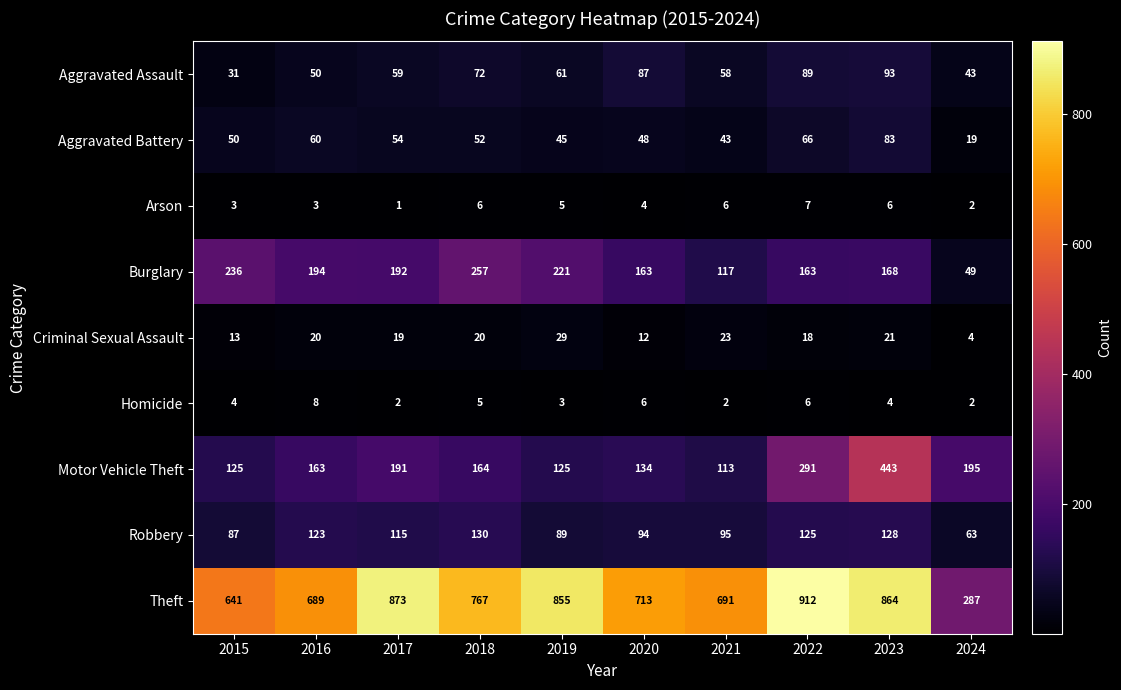

At which category is the sum across all series the highest?

2023